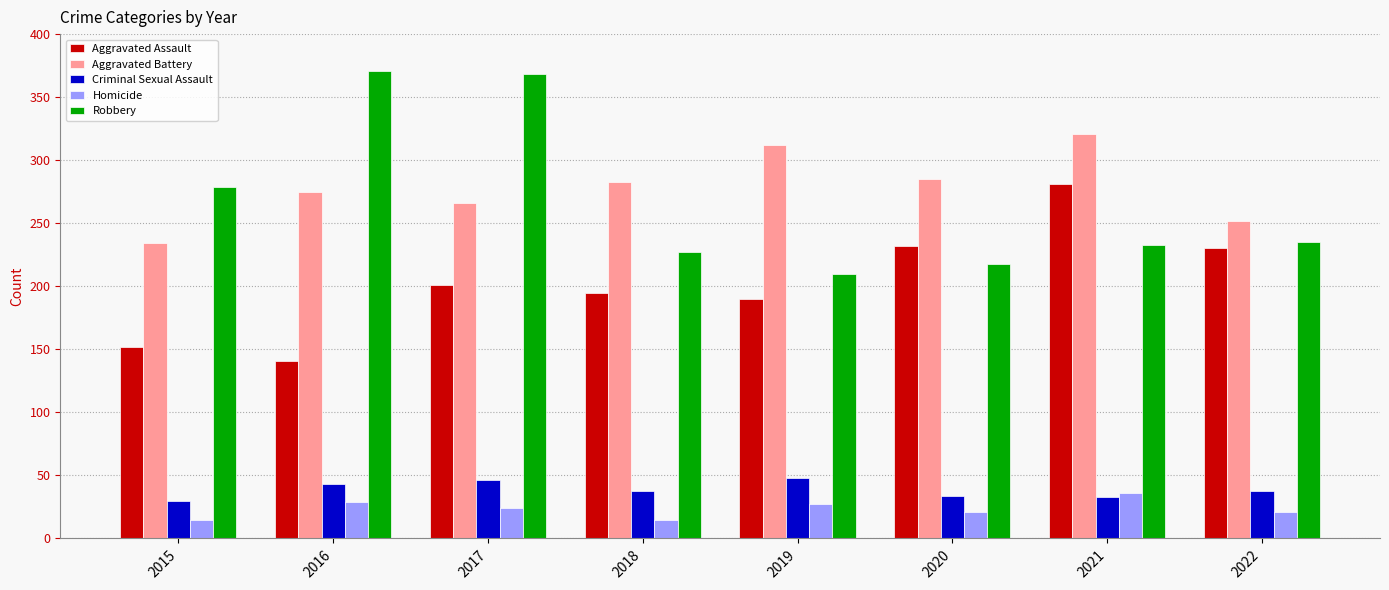

At which label is Robbery closest to 290?

2015